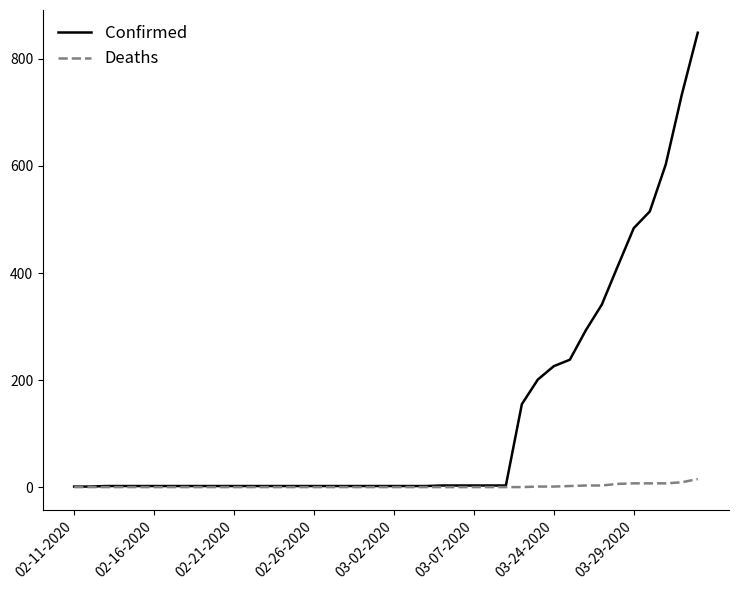

Which series has the largest total across all categories?

Confirmed